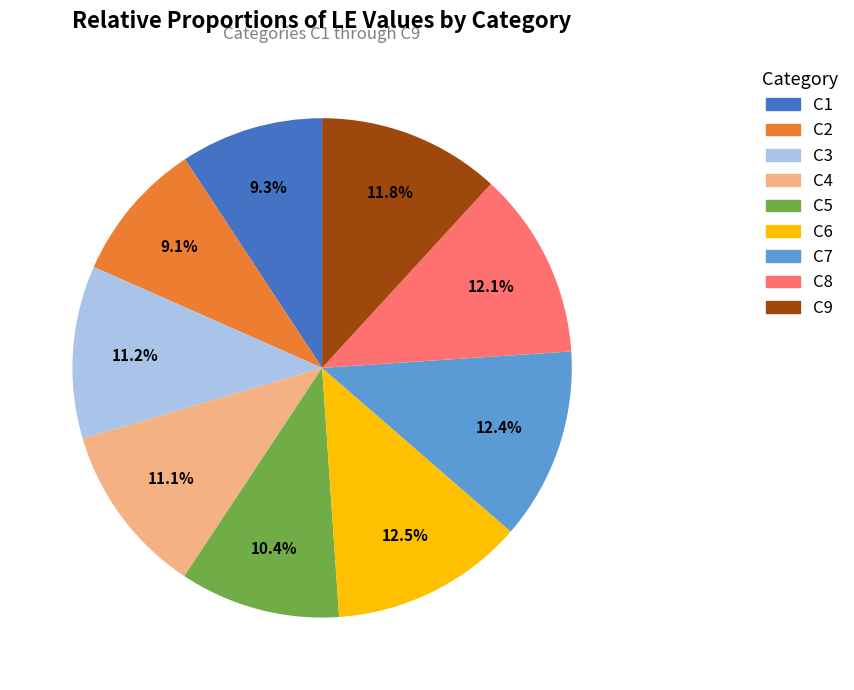

To the nearest percent, what portion does C5 represent?

10%